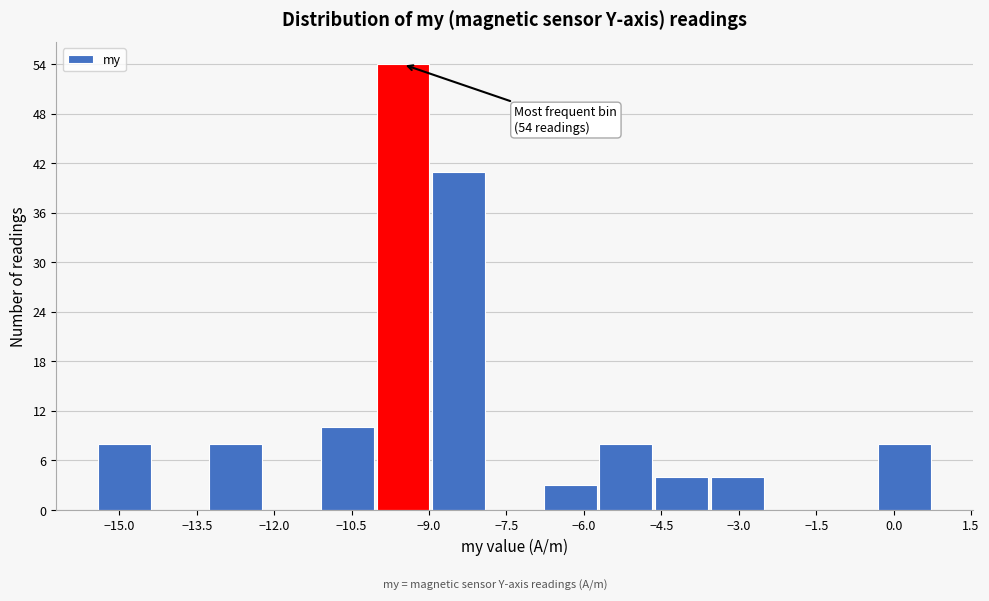

Over which range of the x-axis is the bar tallest?

-10.0 to -9.0